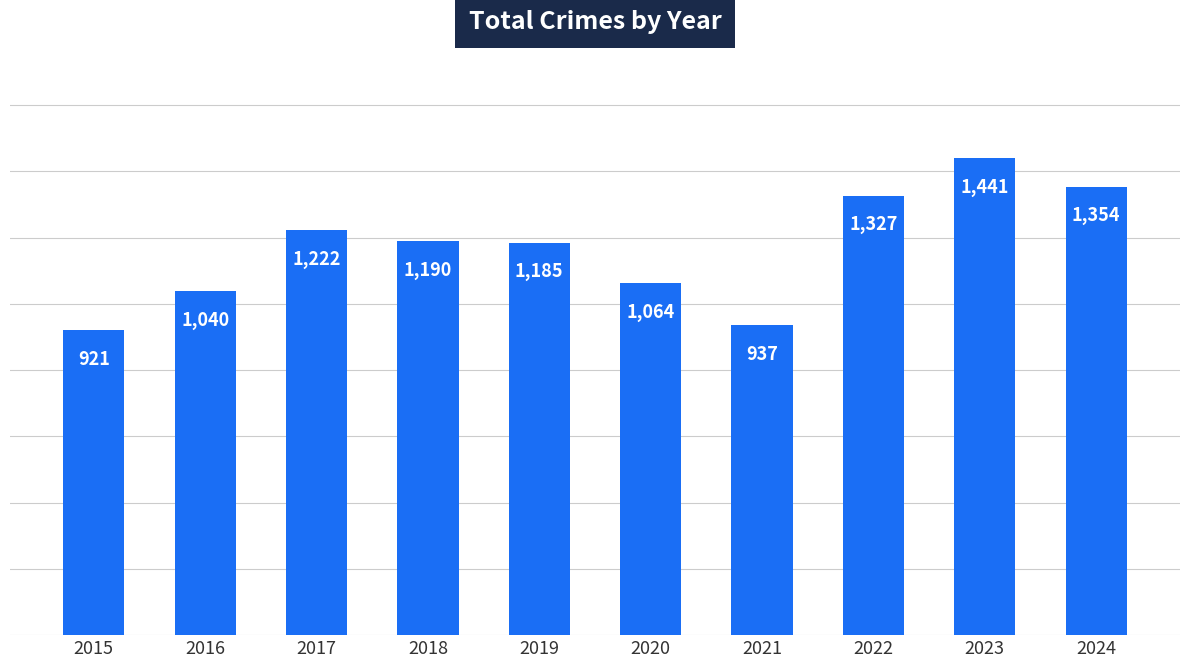

Between 2019 and 2015, which is larger?

2019